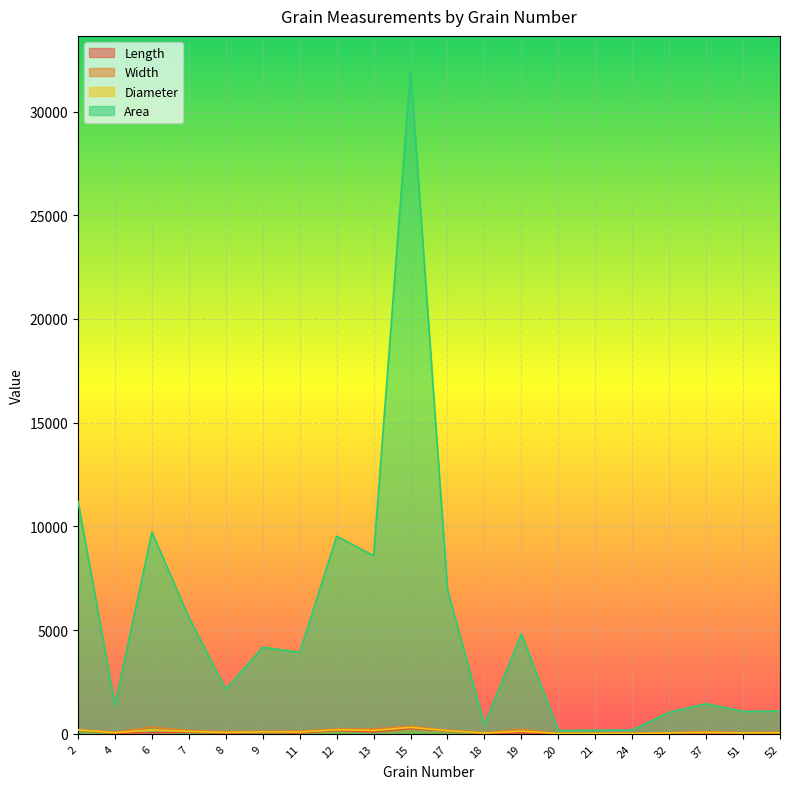

At which category is the sum across all series the highest?

15